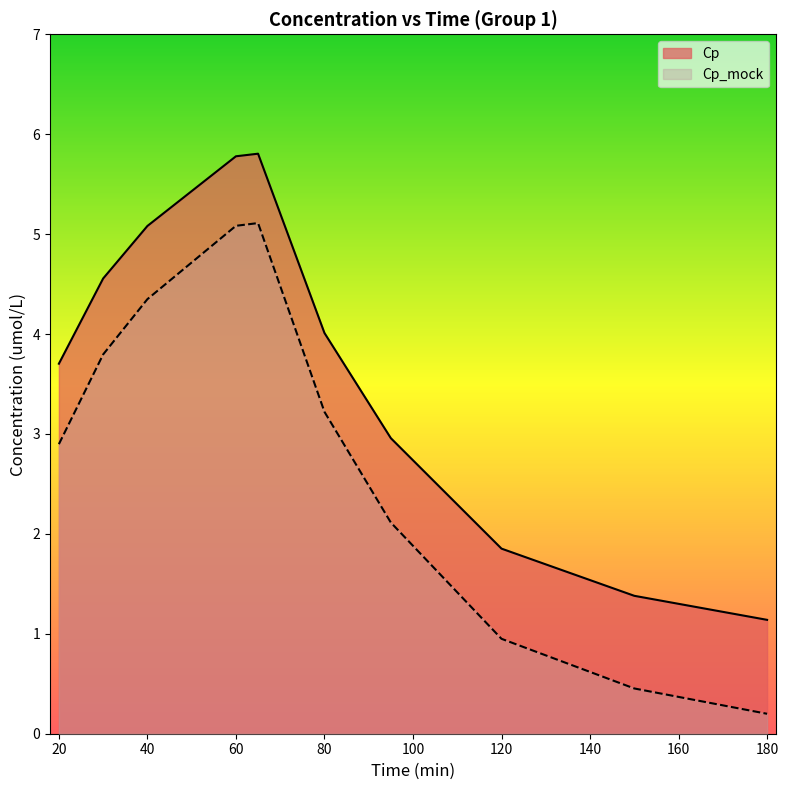

What is the maximum value shown in the chart?

5.8